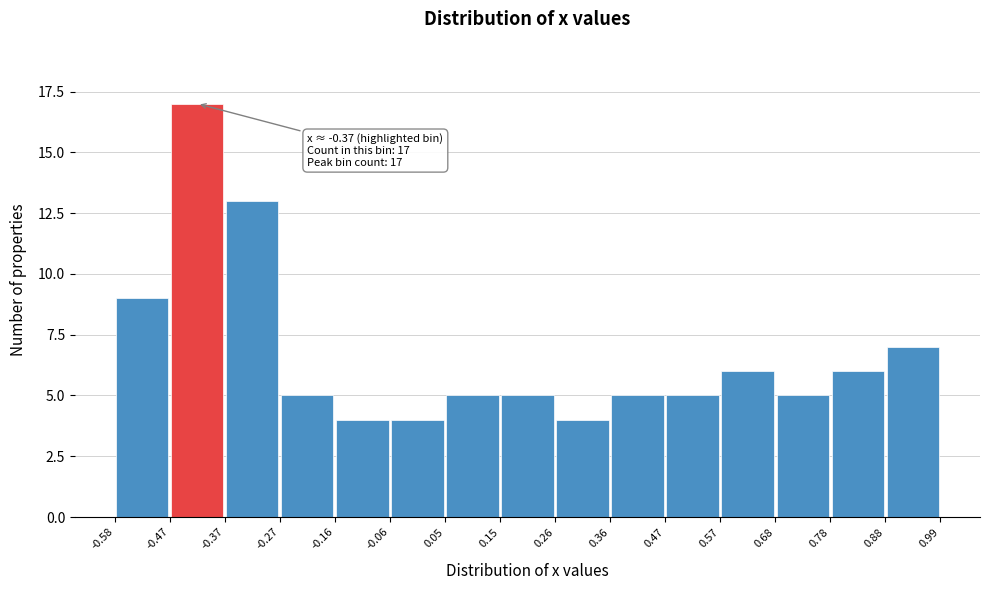

Which range on the x-axis has the tallest bar?

-0.47 to -0.37